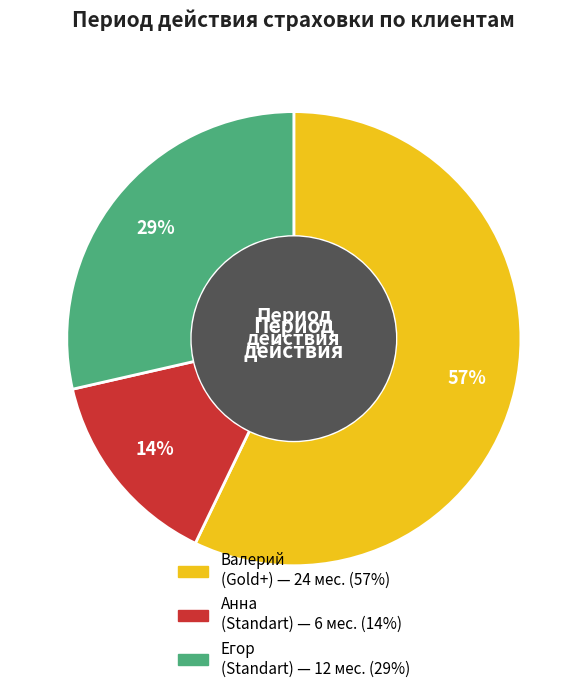

Is there any slice that represents more than half of the pie?

Yes